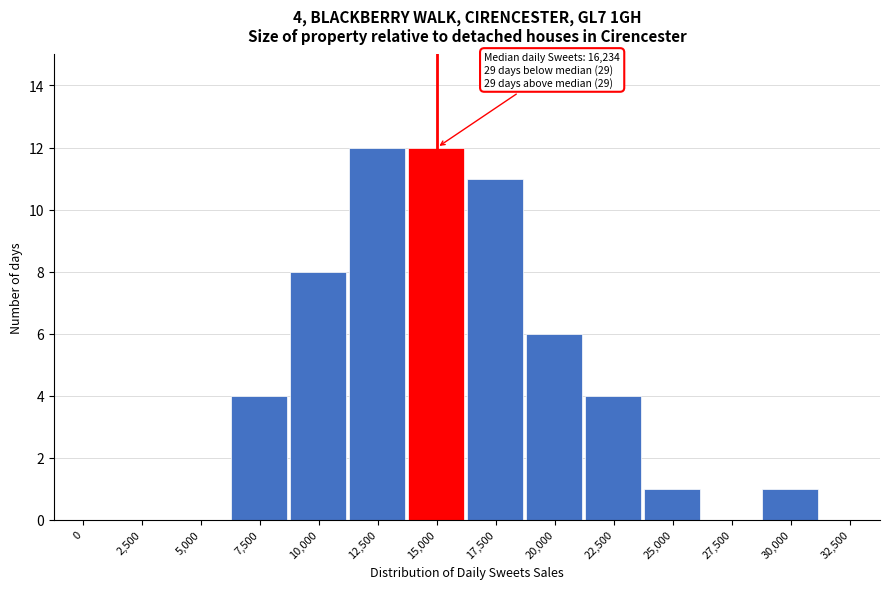

Reading left to right, transcribe all the data shown in this chart.

0=0	2,500=0	5,000=0	7,500=4	10,000=8	12,500=12	15,000=12	17,500=11	20,000=6	22,500=4	25,000=1	27,500=0	30,000=1	32,500=0